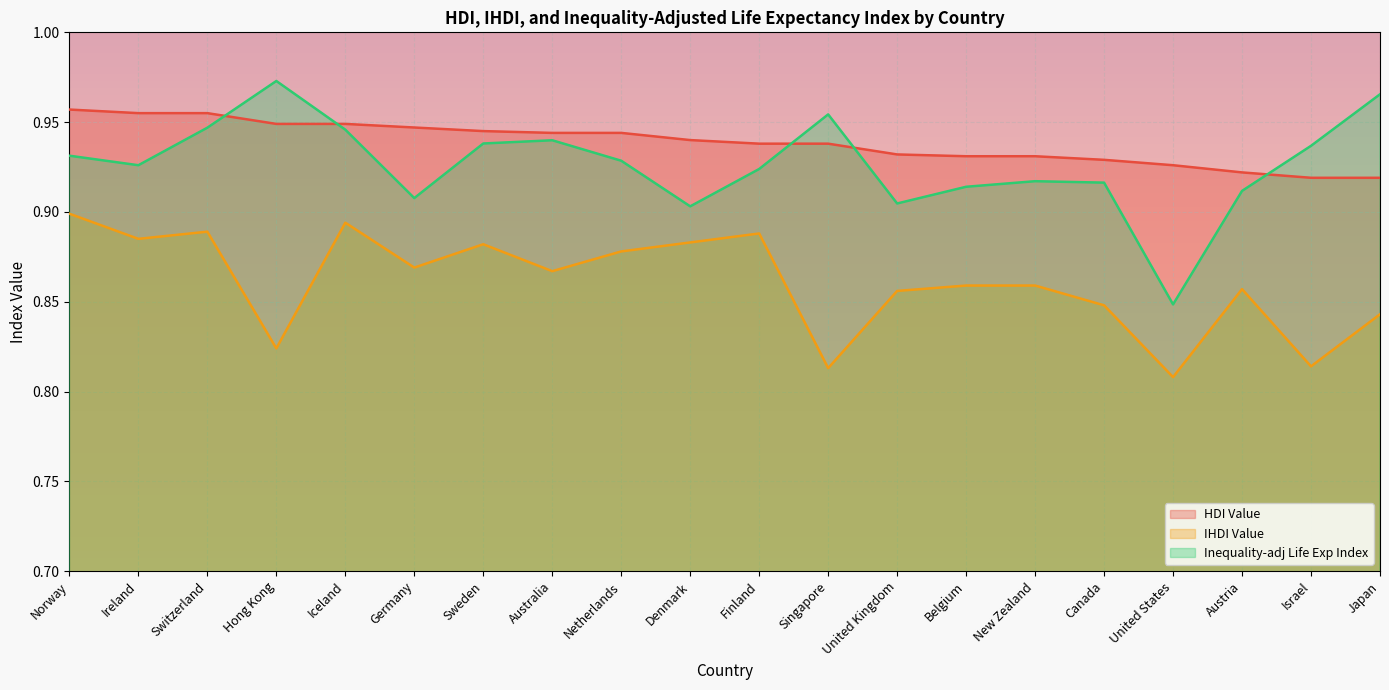

What is the label of the 4th point from the right?

United States